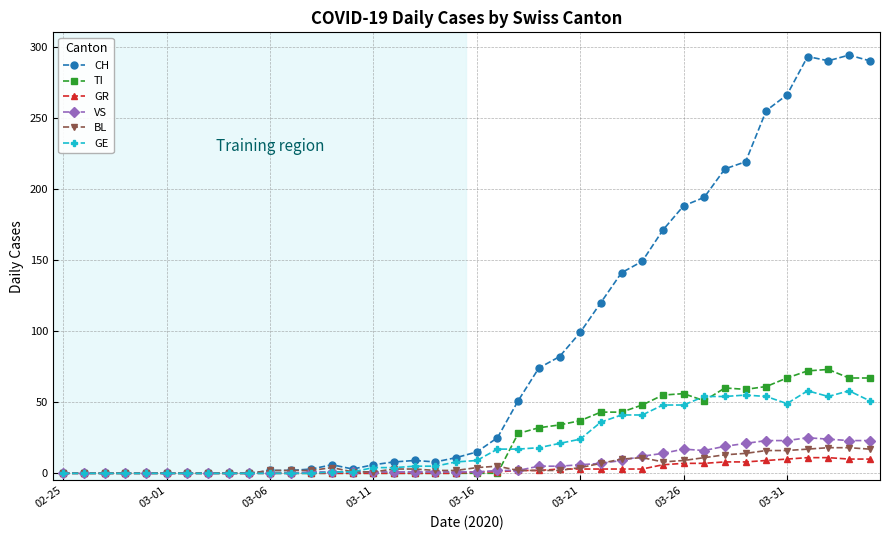

Which series has the largest total across all categories?

CH